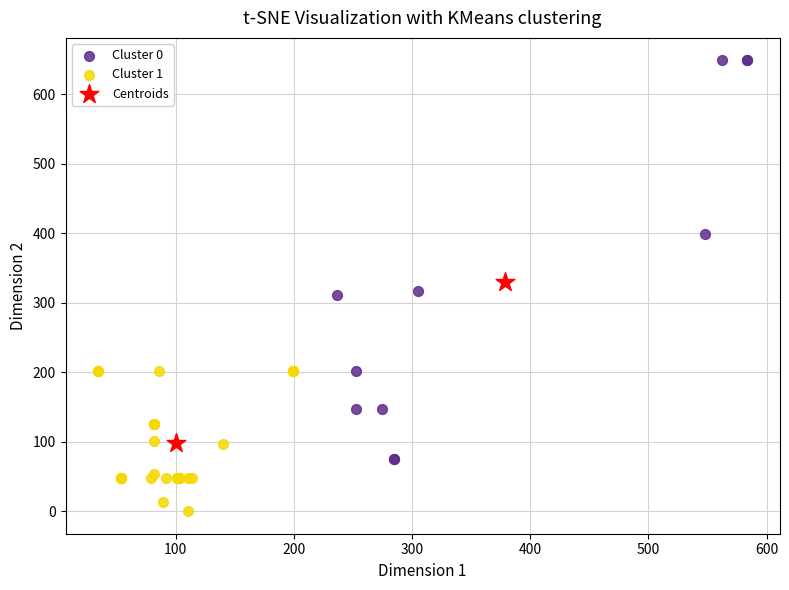

Which series contains the lowest Y value?

Cluster 1